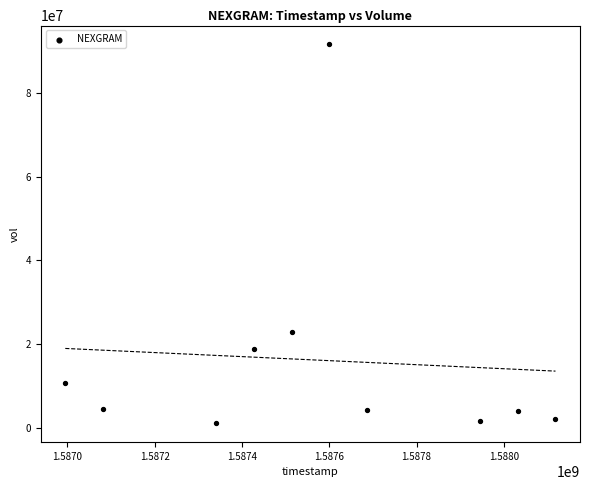

What is the range of Y values (max minus min)?

90647100